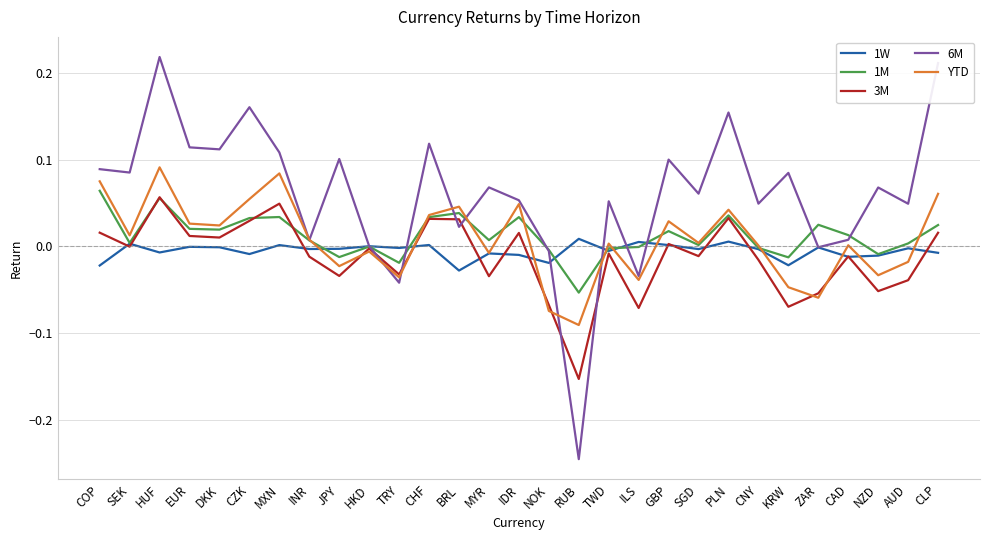

List the series in order of their peak value, lowest first.

1W, 3M, 1M, YTD, 6M